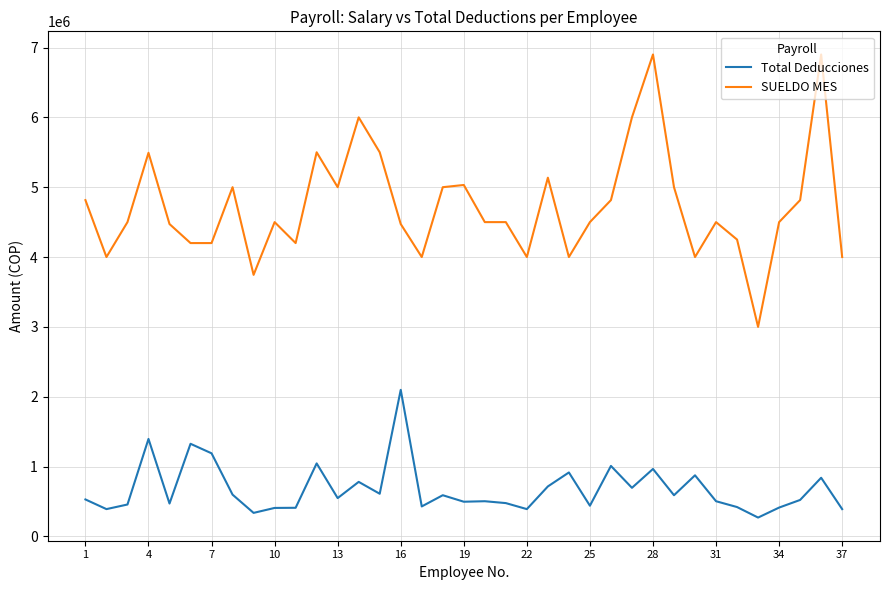

List the series in order of their peak value, lowest first.

Total Deducciones, SUELDO MES